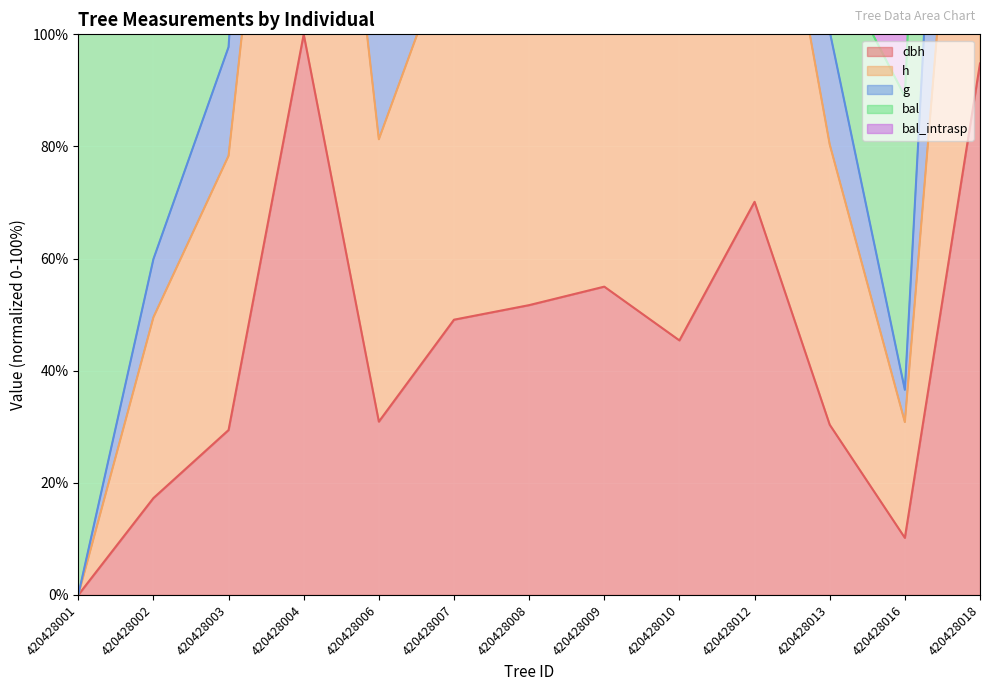

Which category has the lowest value across all series?

420428001